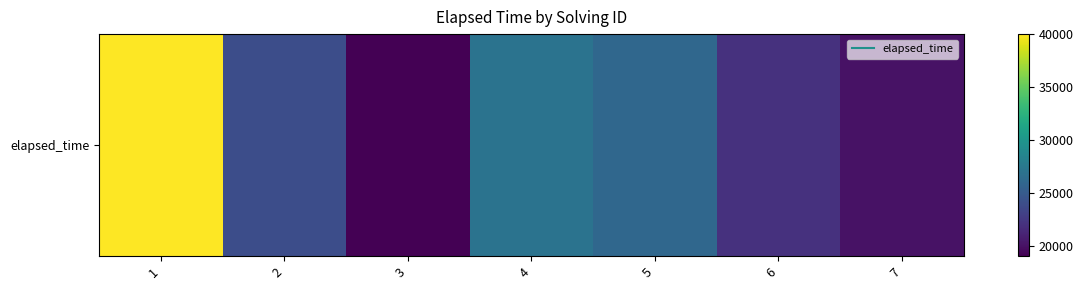

True or false: the data shows 20000 at 7.

True